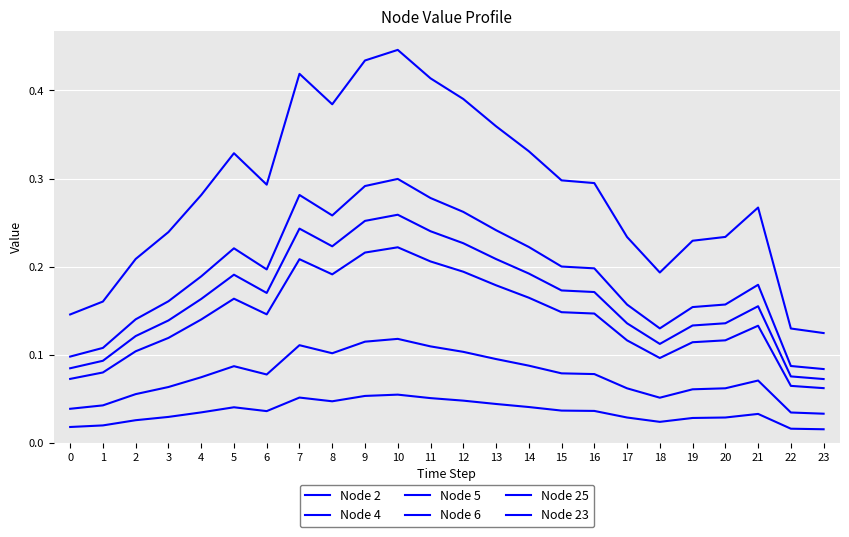

Is this an area chart (filled region under the line)?

No